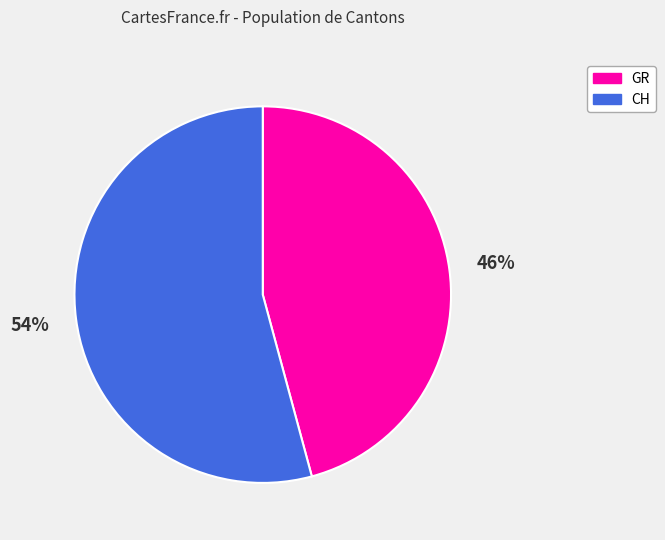

To the nearest percent, what percentage of the pie is CH?

54%